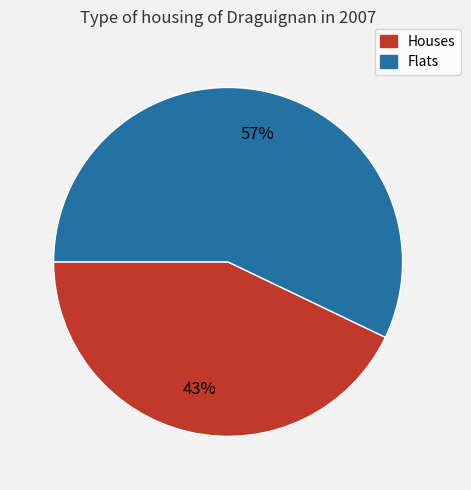

Is there a majority slice in this chart?

Yes